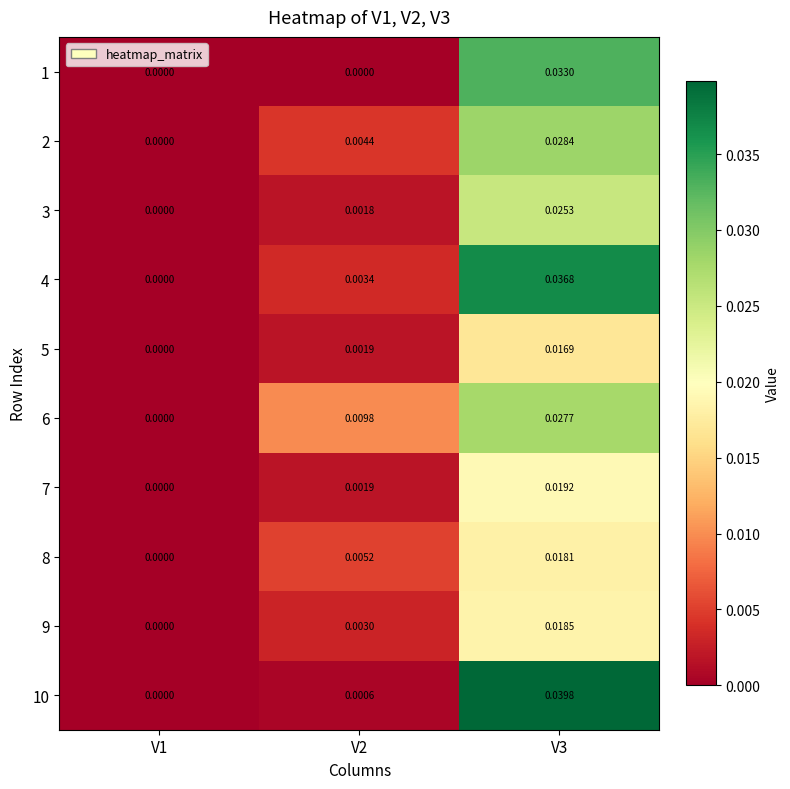

Is the value of 4 at V3 greater than the value of 2 at V2?

Yes